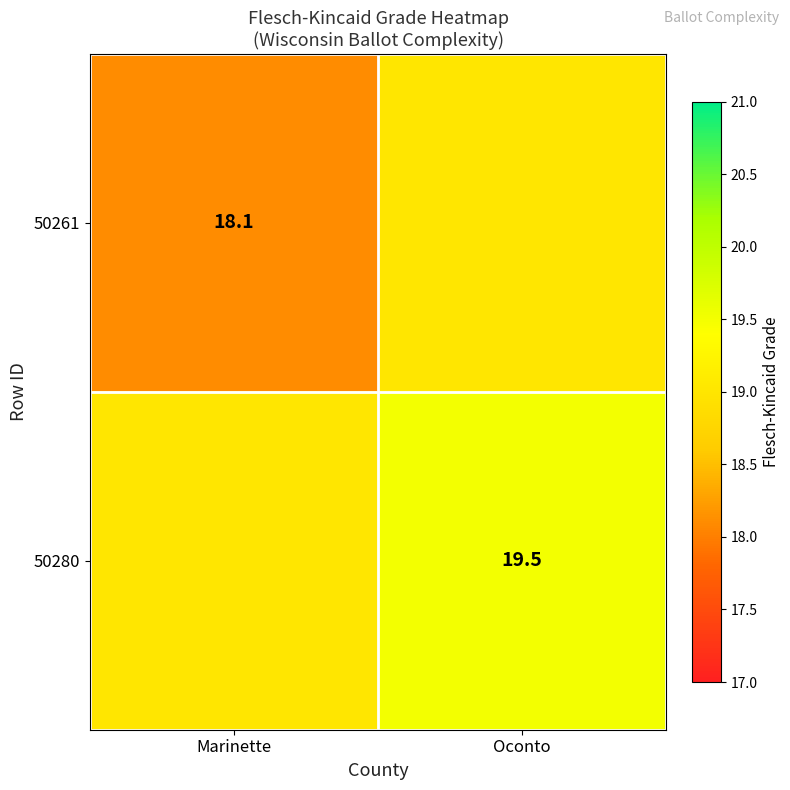

Is the value of 50280 at Oconto greater than the value of 50261 at Marinette?

Yes